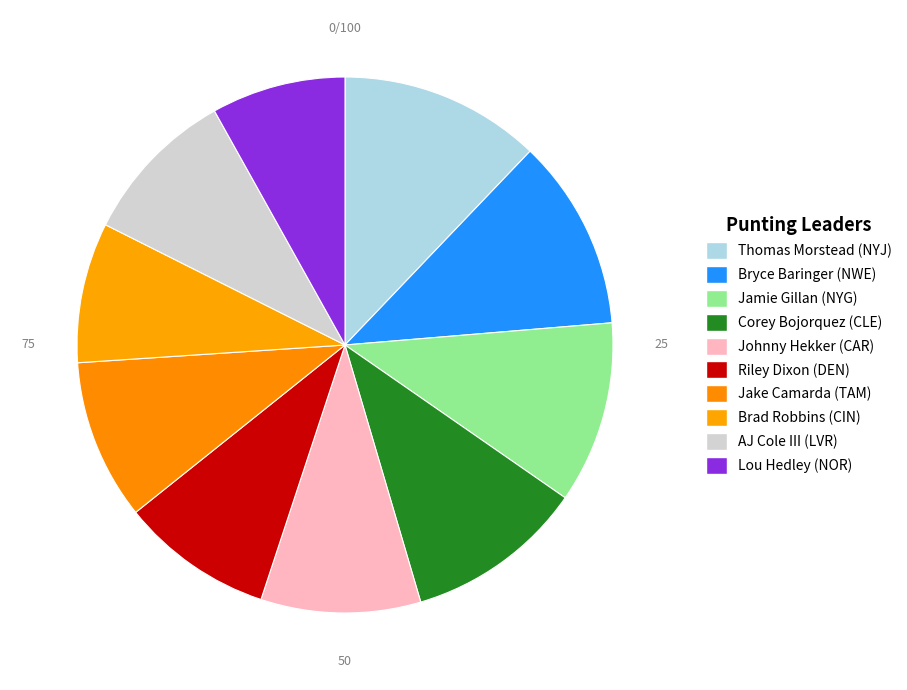

Rank the categories by value from highest to lowest.

Thomas Morstead (NYJ), Bryce Baringer (NWE), Jamie Gillan (NYG), Corey Bojorquez (CLE), Jake Camarda (TAM), Johnny Hekker (CAR), AJ Cole III (LVR), Riley Dixon (DEN), Brad Robbins (CIN), Lou Hedley (NOR)